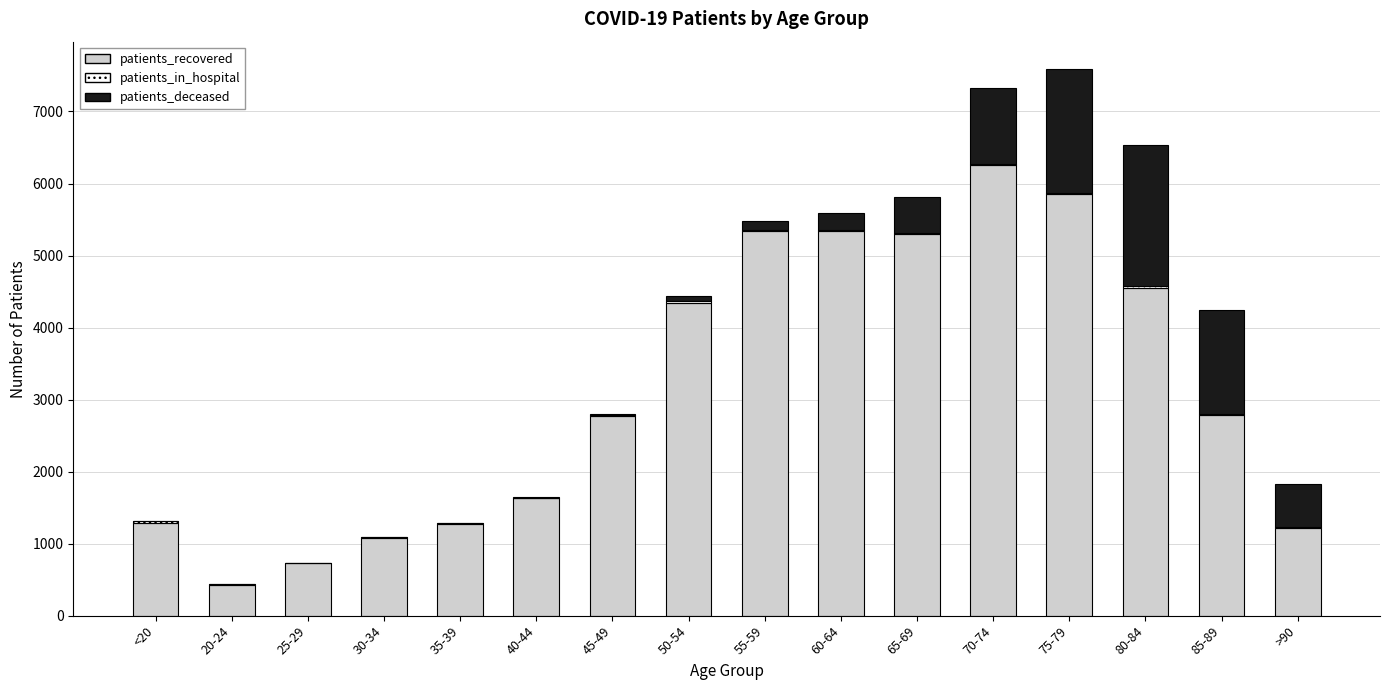

Count the number of data series in this chart.

3